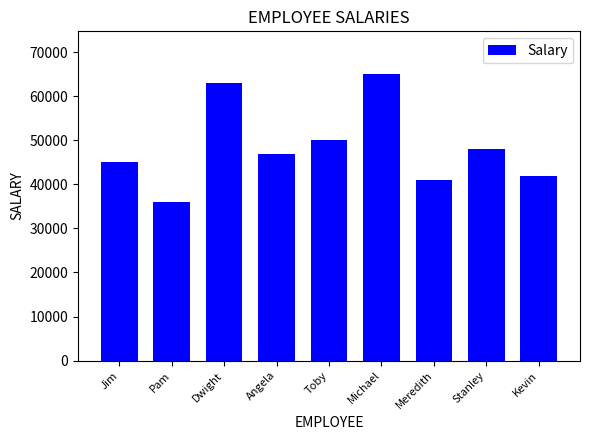

List the labels in order of value, smallest first.

Pam, Meredith, Kevin, Jim, Angela, Stanley, Toby, Dwight, Michael